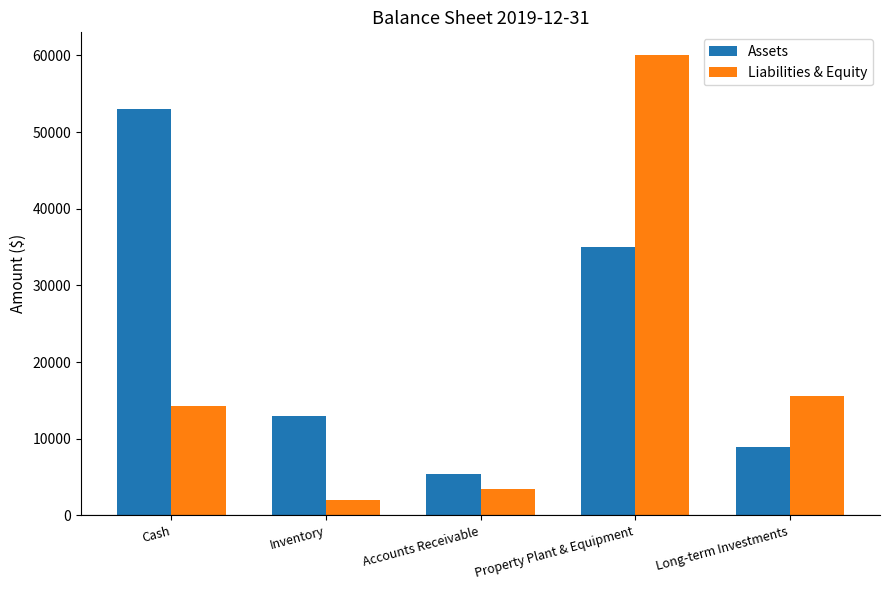

Between Cash and Property Plant & Equipment, which series saw the biggest shift?

Liabilities & Equity